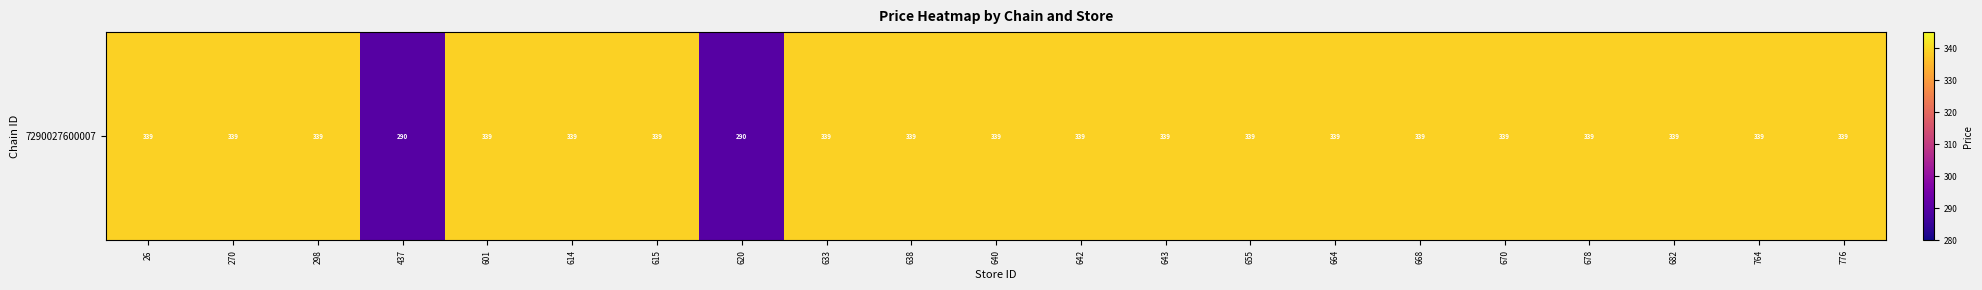

The chart shows a value of 540.1 at 655. True or false?

False